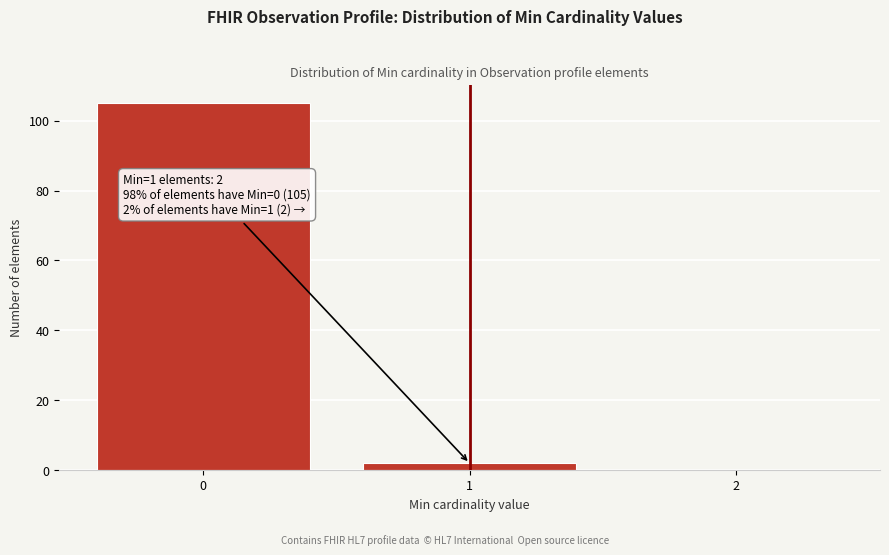

Over which range of the x-axis is the bar tallest?

-0.5 to 0.5